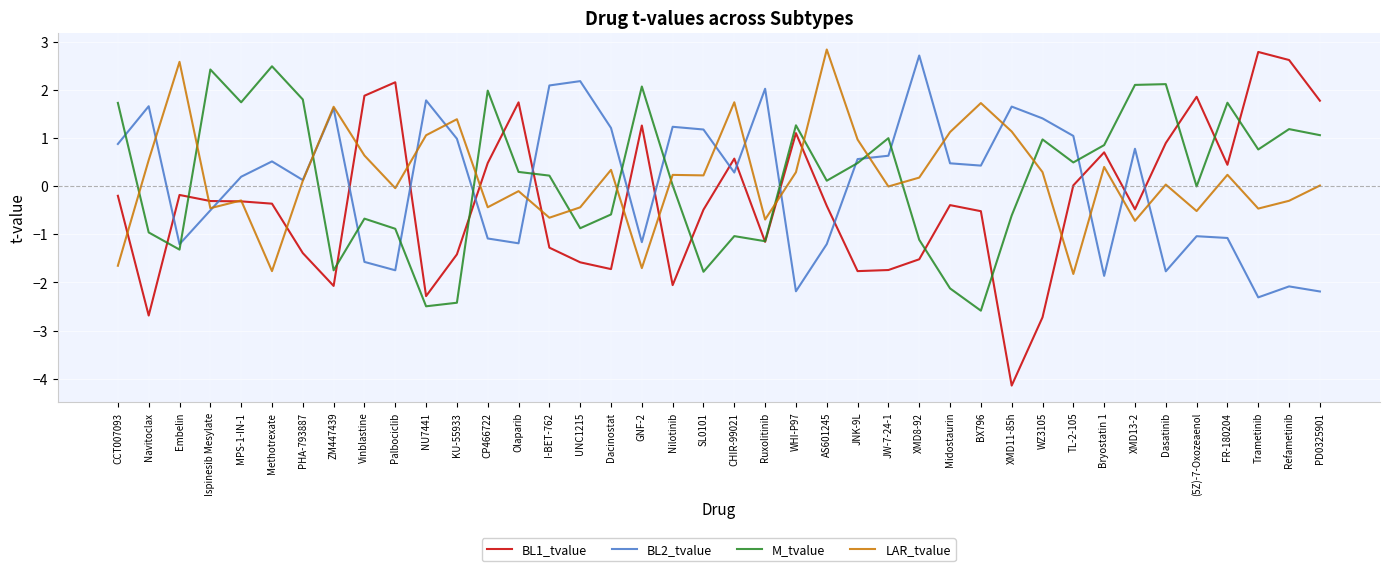

The value of BL1_tvalue at KU-55933 is -2.4. True or false?

False